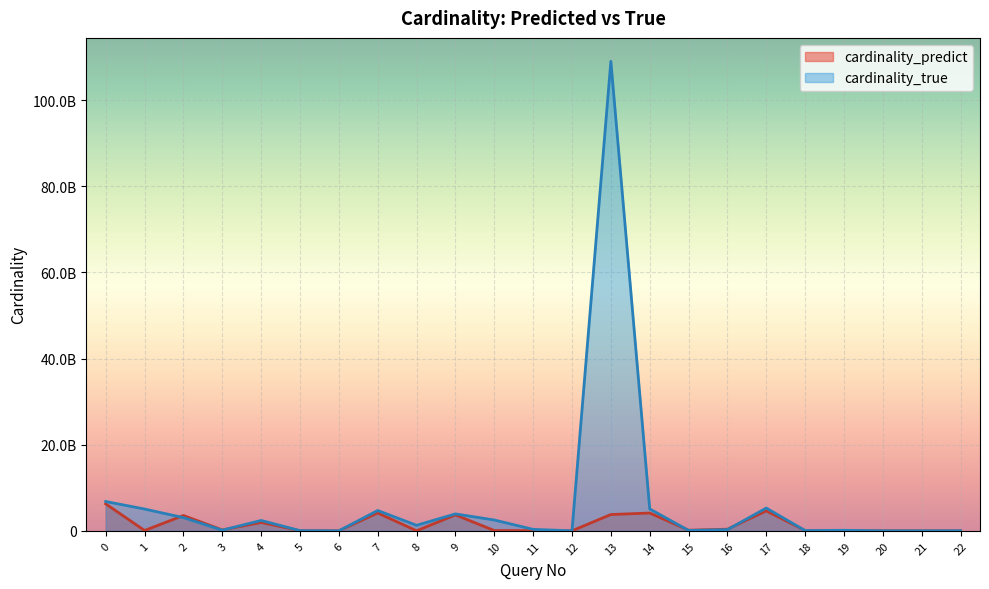

At 15, list the series in order from largest to smallest.

cardinality_predict, cardinality_true